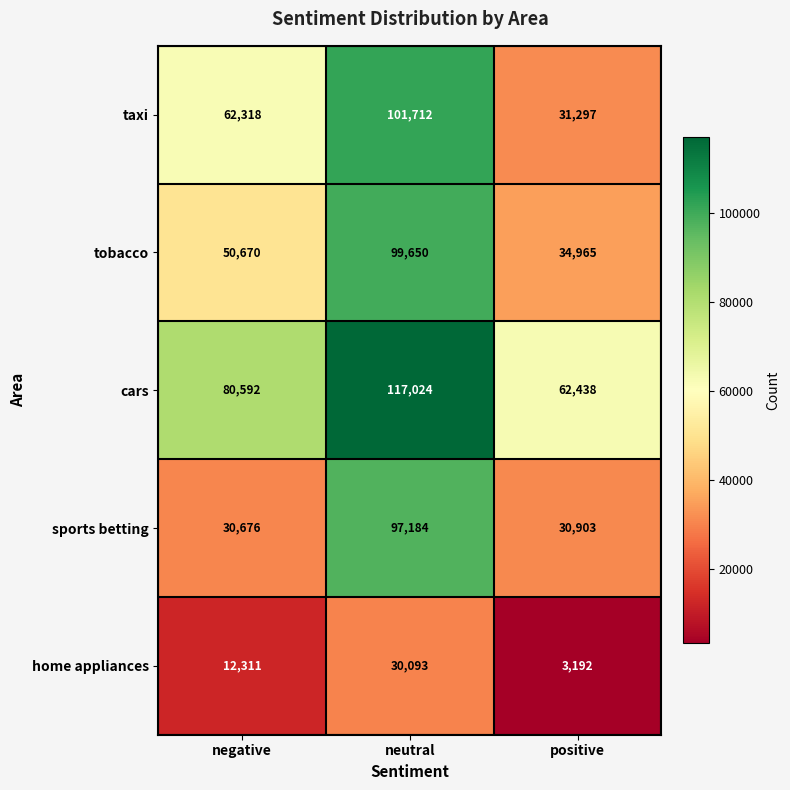

What is the sum of the sports betting values at negative and positive?

61579